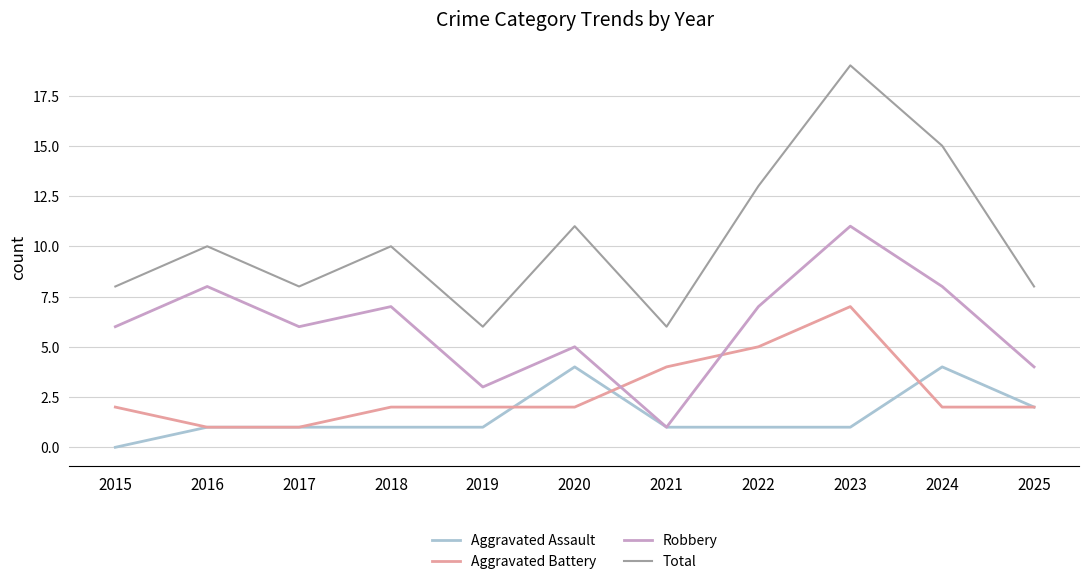

Which series has the largest total across all categories?

Total